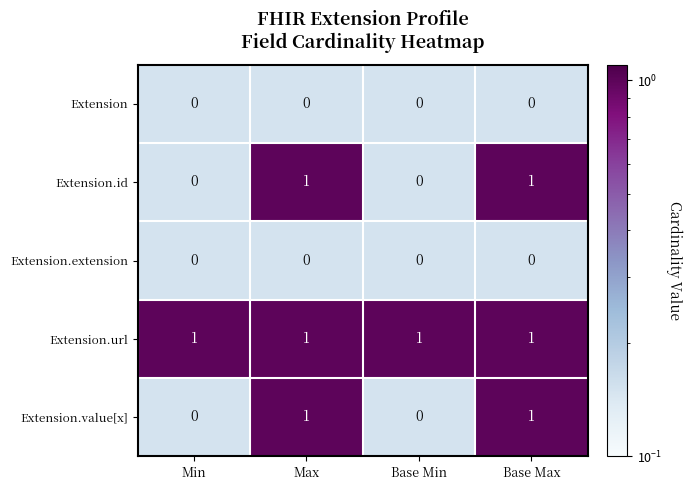

At how many categories does at least one series exceed 0?

4